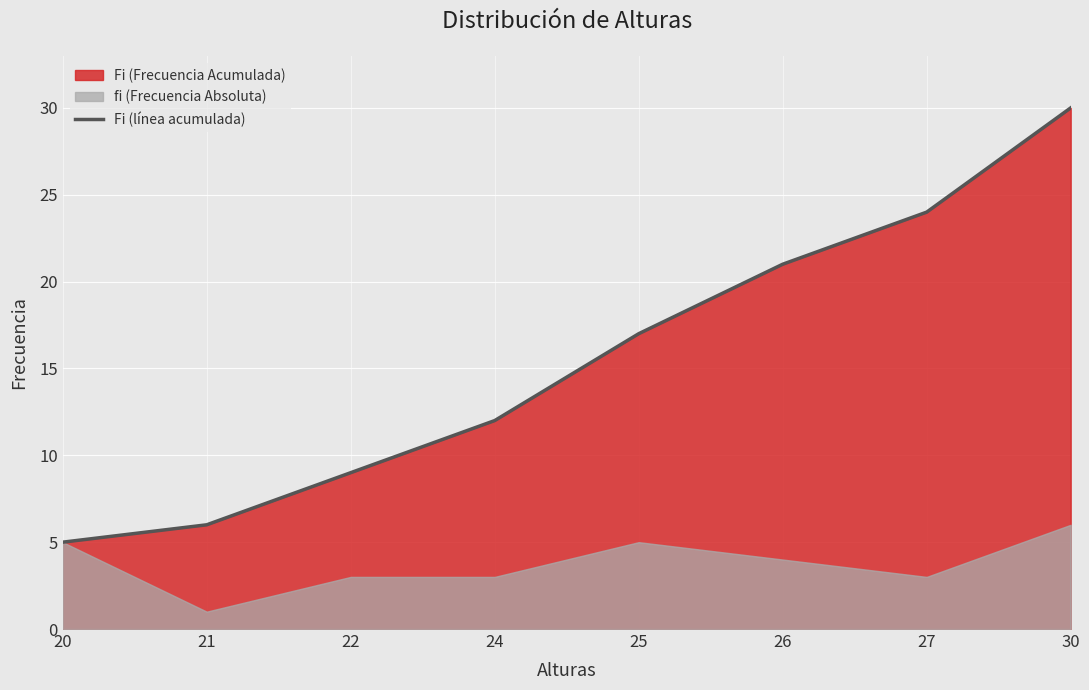

Between 27 and 24, which is larger?

27